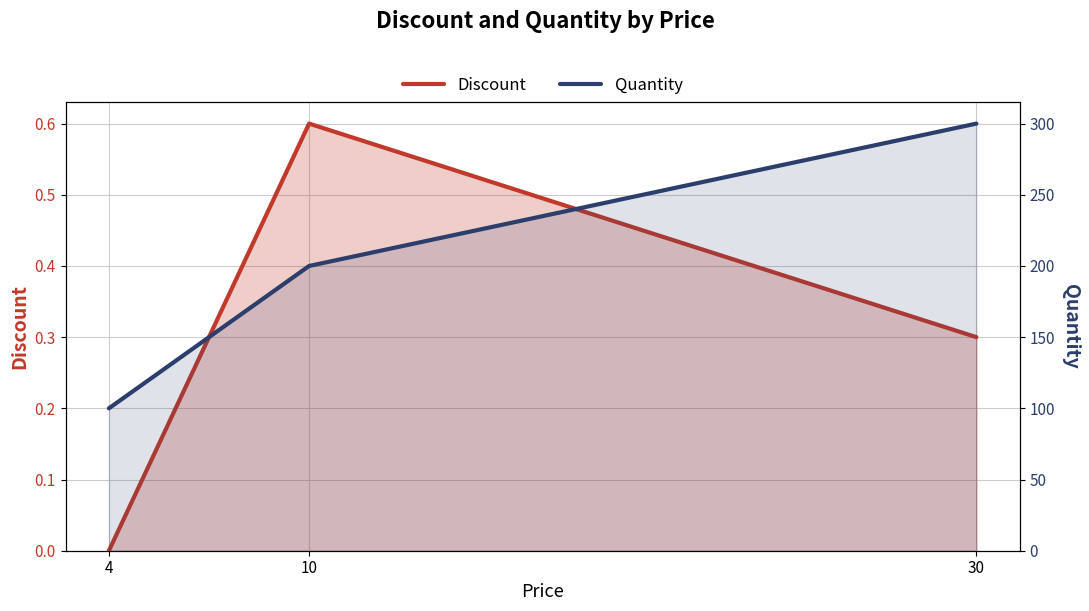

The value of Quantity at 4 is 162.5. True or false?

False